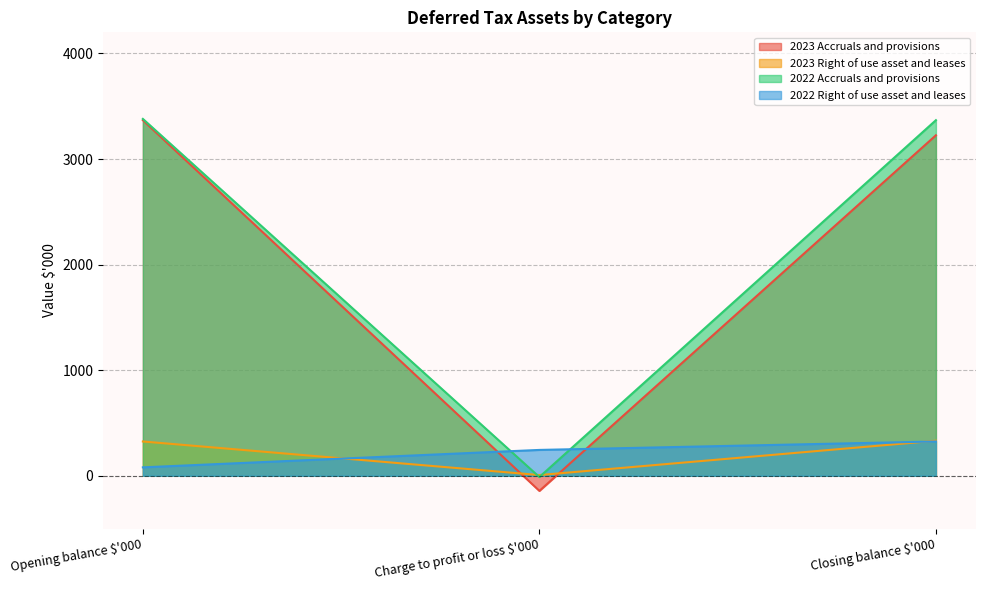

What position from the right is Closing balance $'000?

1